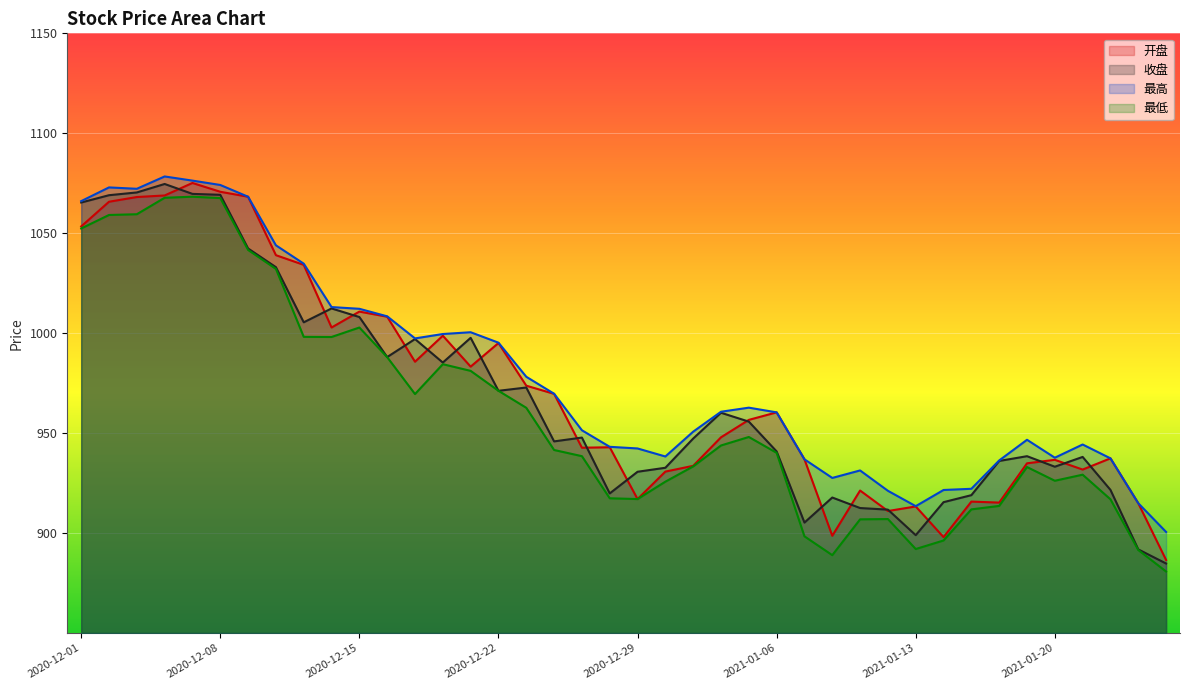

Rank the series by their average value, from lowest to highest.

最低, 收盘, 开盘, 最高